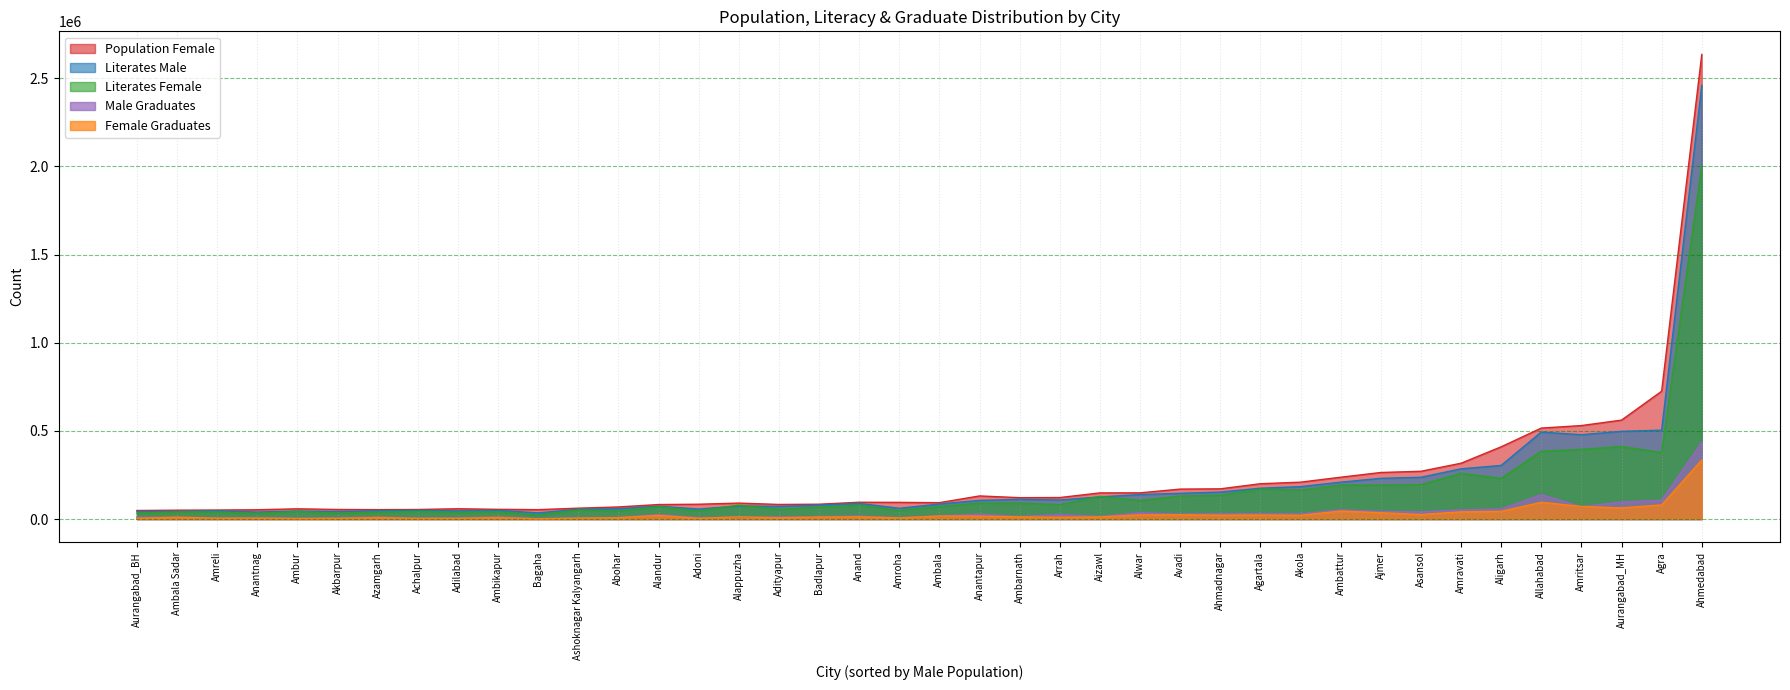

What is the difference between the second highest and minimum values in the literates_male series?

469054